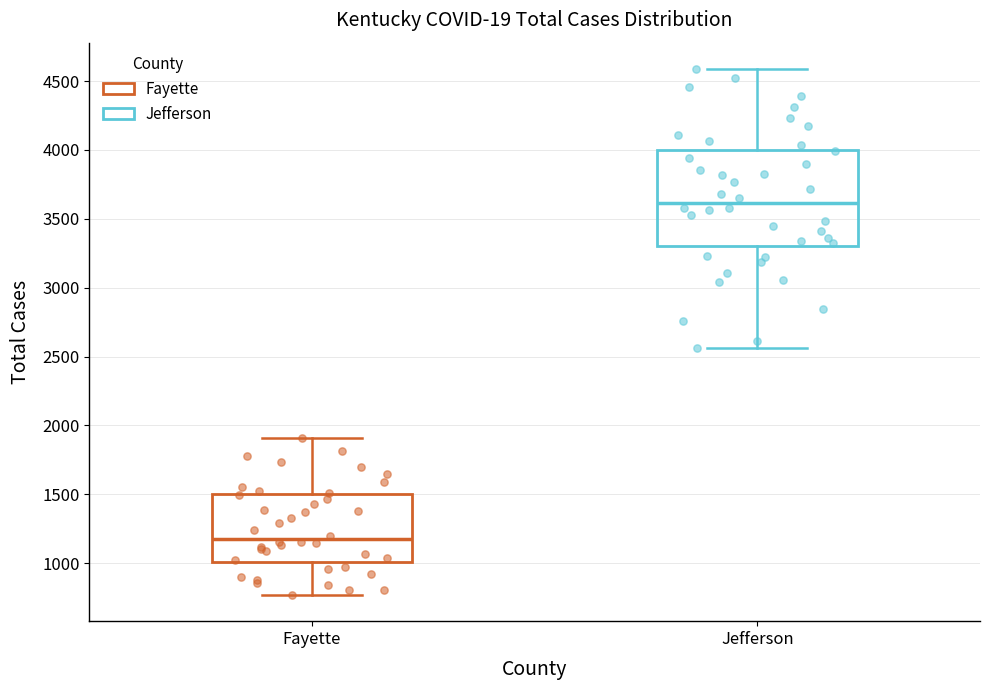

Which box is the tallest, from its lower edge to its upper edge?

Jefferson